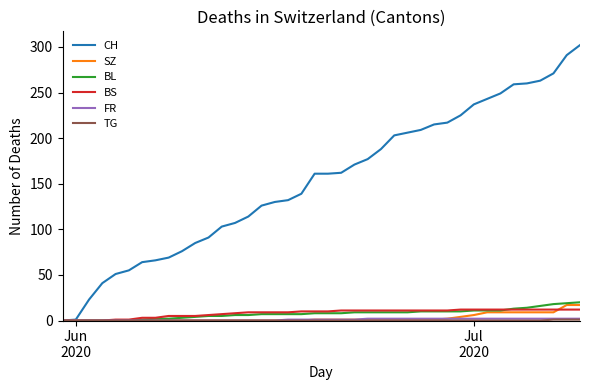

Which series has the largest total across all categories?

CH